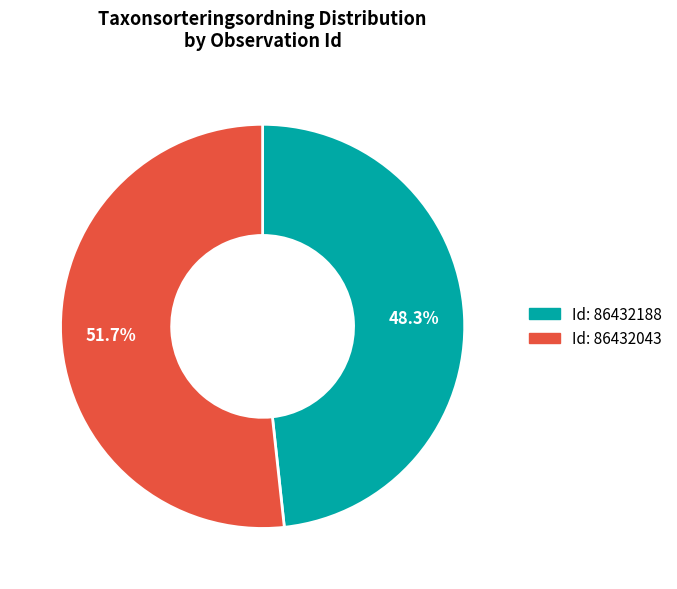

Which slice represents more than half of the pie?

Id: 86432043